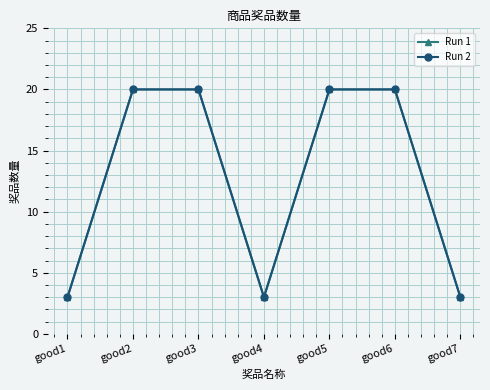

Reading right to left, extract all data points from this chart.

Run 1: 3	20	20	3	20	20	3
Run 2: 3	20	20	3	20	20	3